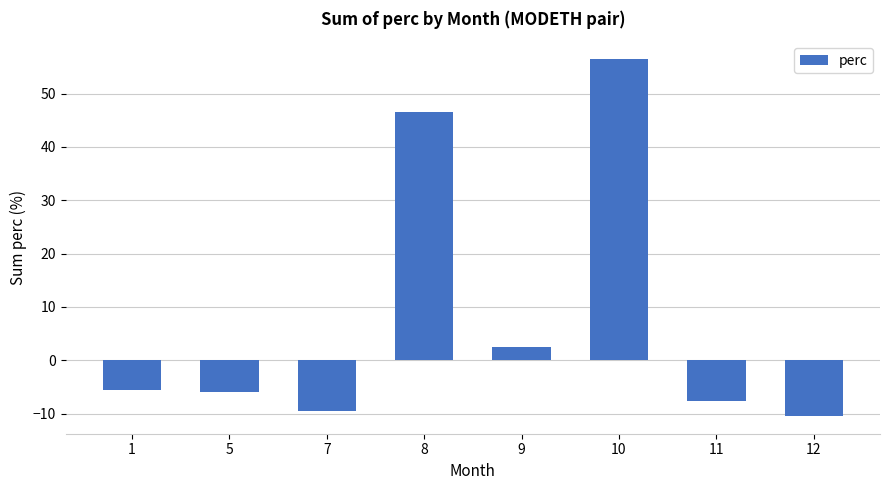

What is the difference between the values at 11 and 7?

1.8